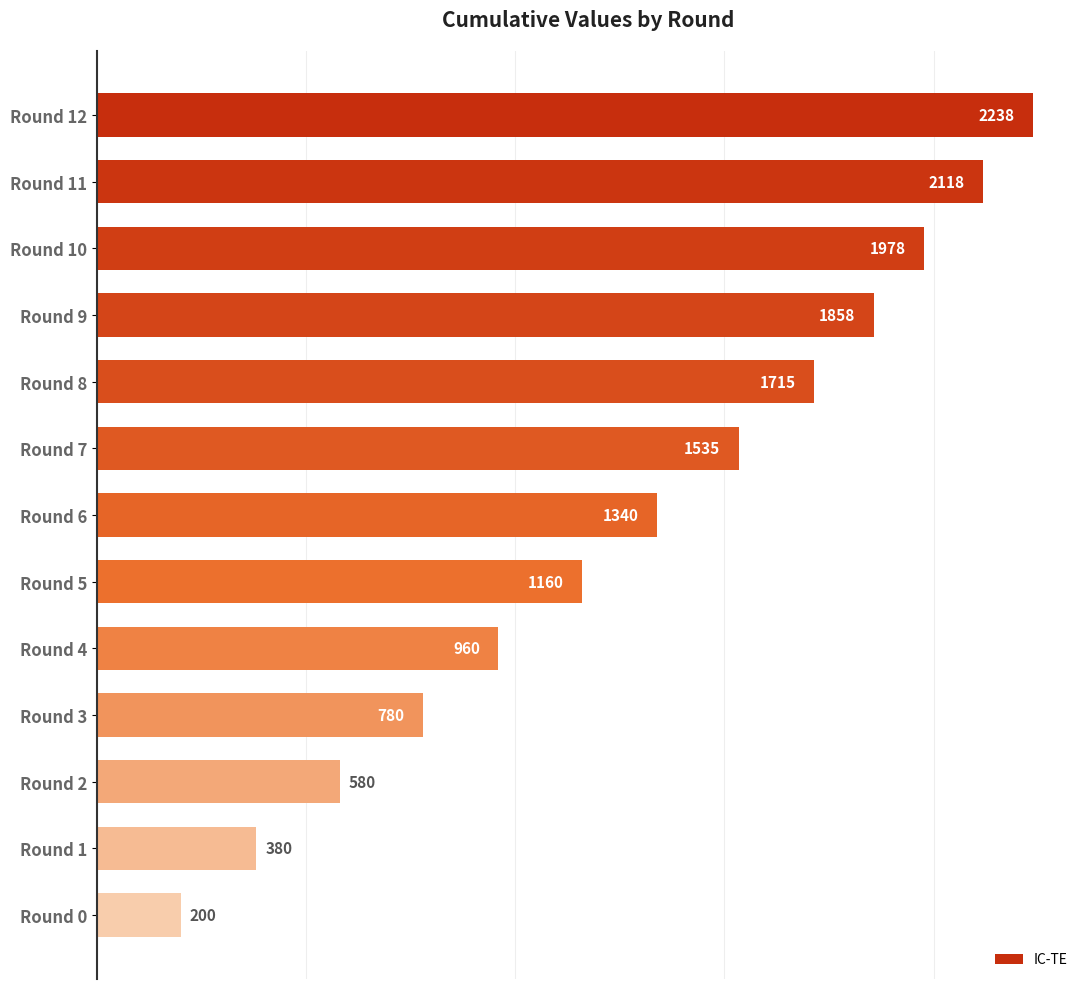

What is the approximate value at Round 5, to the nearest 10?

1160